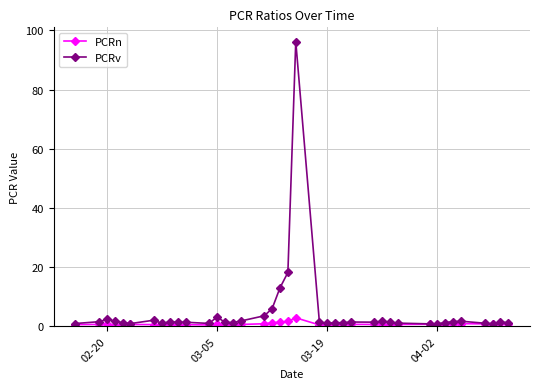

True or false: PCRv has more than 2 points higher than both neighbors.

True